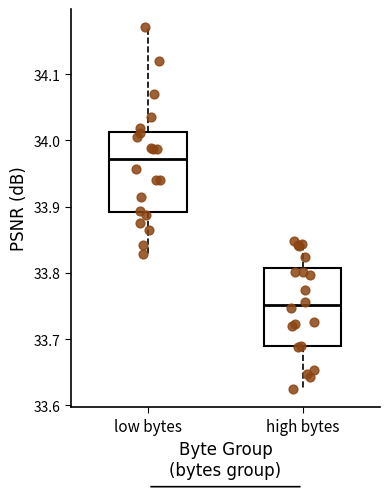

Which box has the highest median line?

low bytes